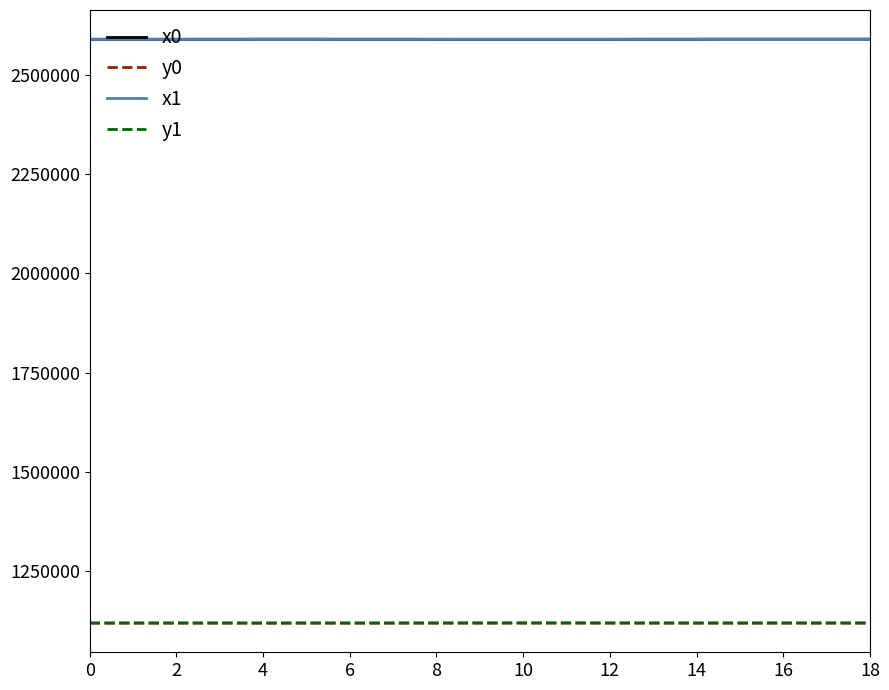

True or false: y1 has more than 0 points higher than both neighbors.

True